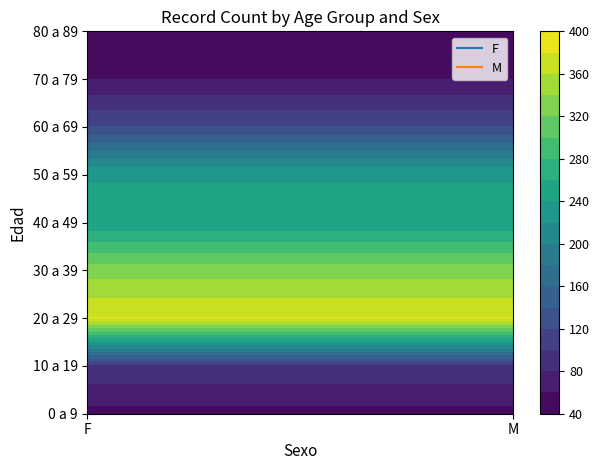

Reading left to right, transcribe all the data shown in this chart.

0 a 9: 0=53	1=53
10 a 19: 0=97	1=97
20 a 29: 0=381	1=381
30 a 39: 0=331	1=331
40 a 49: 0=245	1=245
50 a 59: 0=239	1=239
60 a 69: 0=121	1=121
70 a 79: 0=60	1=60
80 a 89: 0=49	1=49